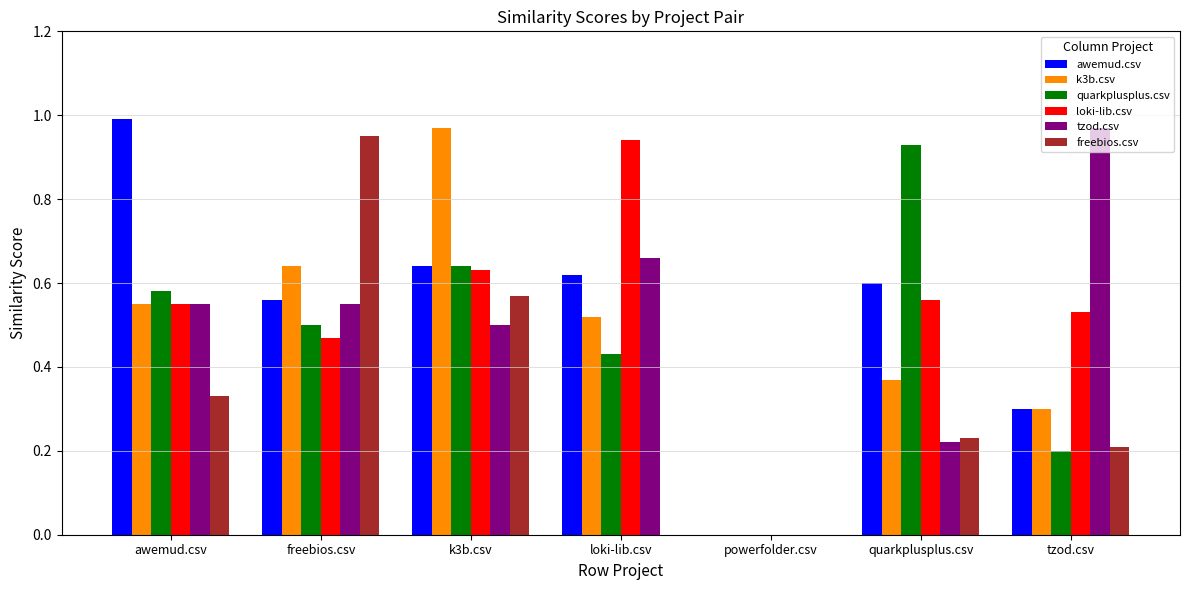

True or false: quarkplusplus.csv has a value of 0.9 at k3b.csv.

False